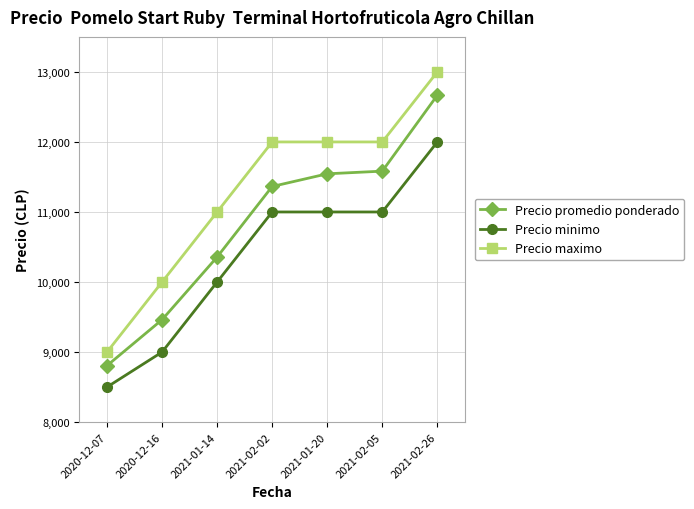

True or false: Precio minimo and Precio maximo intersect in this chart.

False